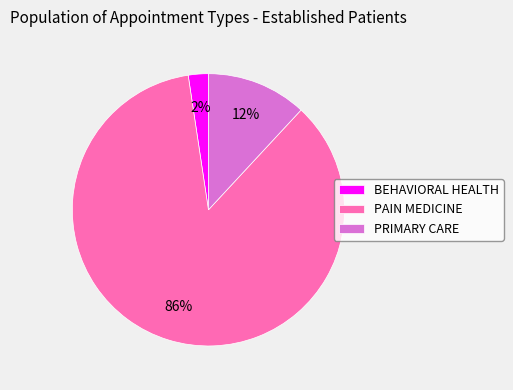

Do PAIN MEDICINE and PRIMARY CARE together represent more than half of the pie?

Yes